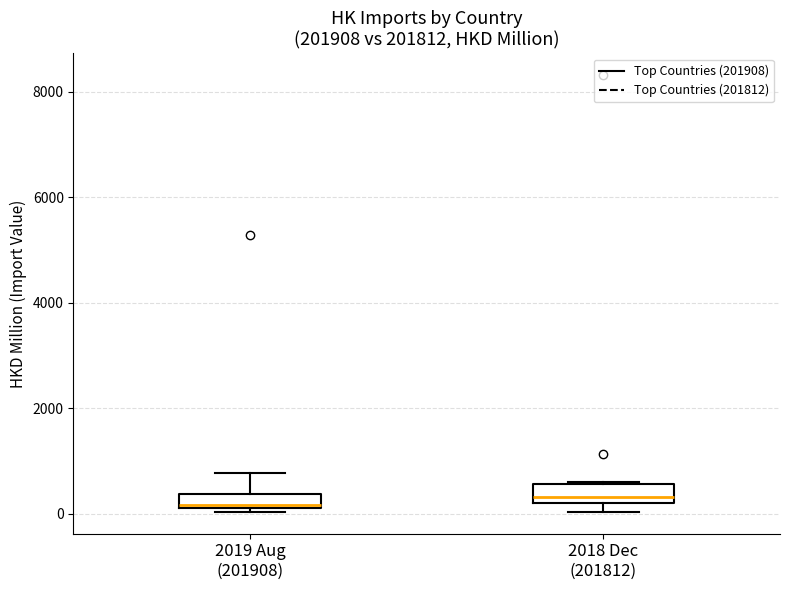

Where does the median line of the box for 2018 Dec (201812) sit on the y-axis? The values are not printed on the chart, so give them approximately, as read against the axis.

400